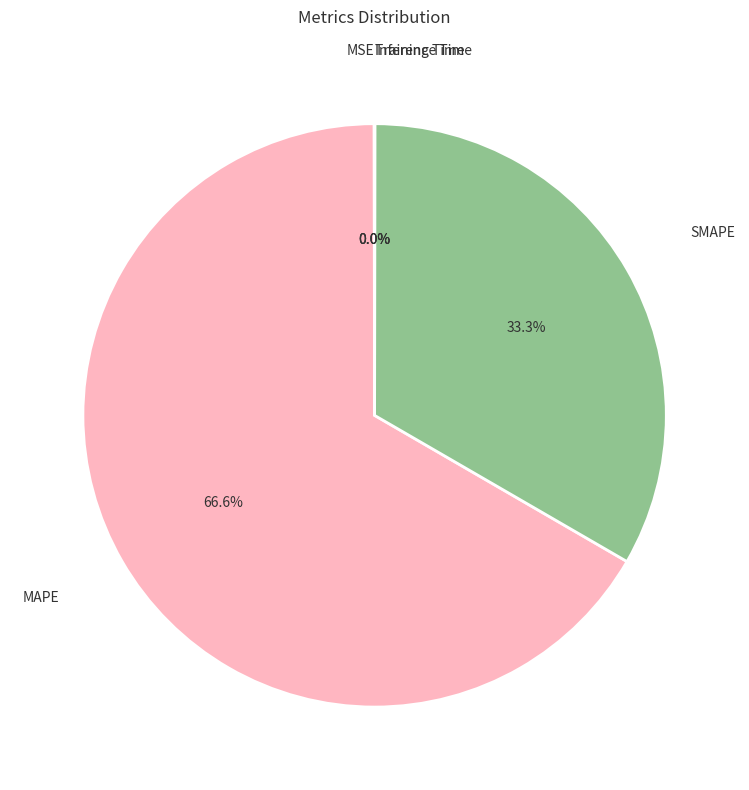

To the nearest percent, what is the difference between the largest and smallest slice percentages?

67%